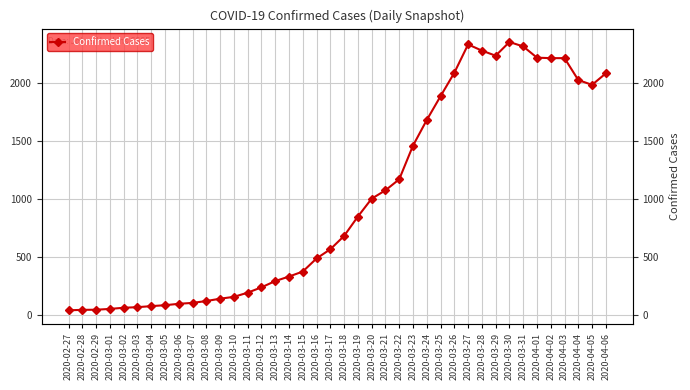

Where is the first local maximum?

2020-03-27